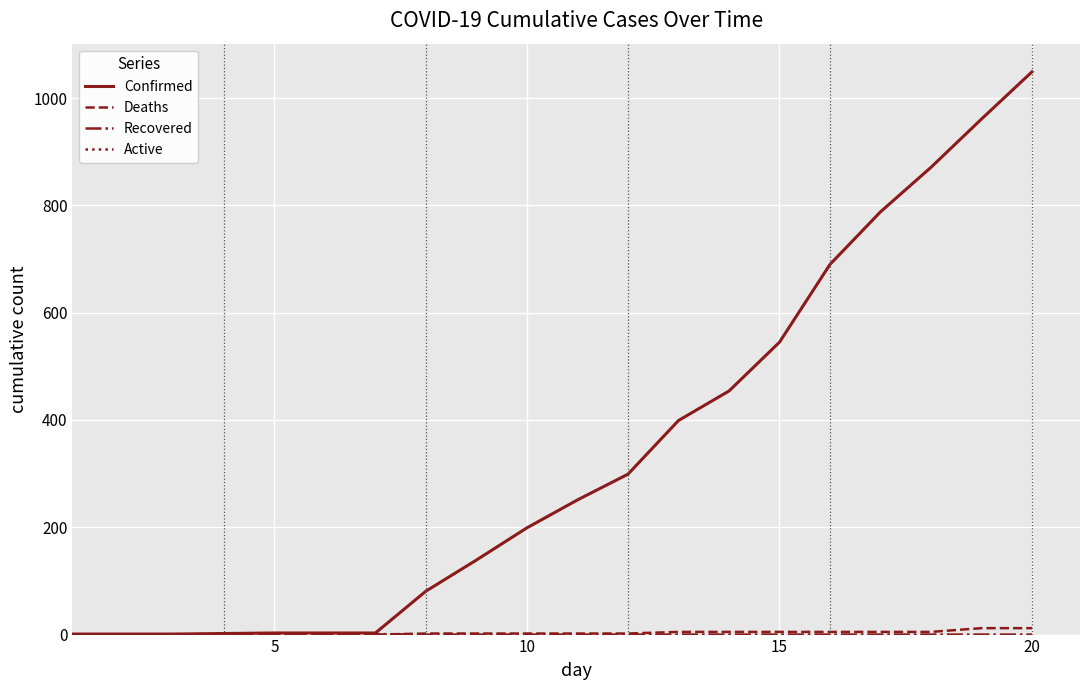

What is the greatest value displayed?

1049